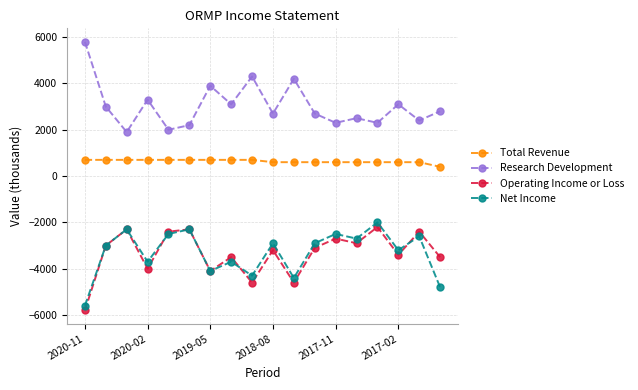

What is the maximum value for Total Revenue?

700